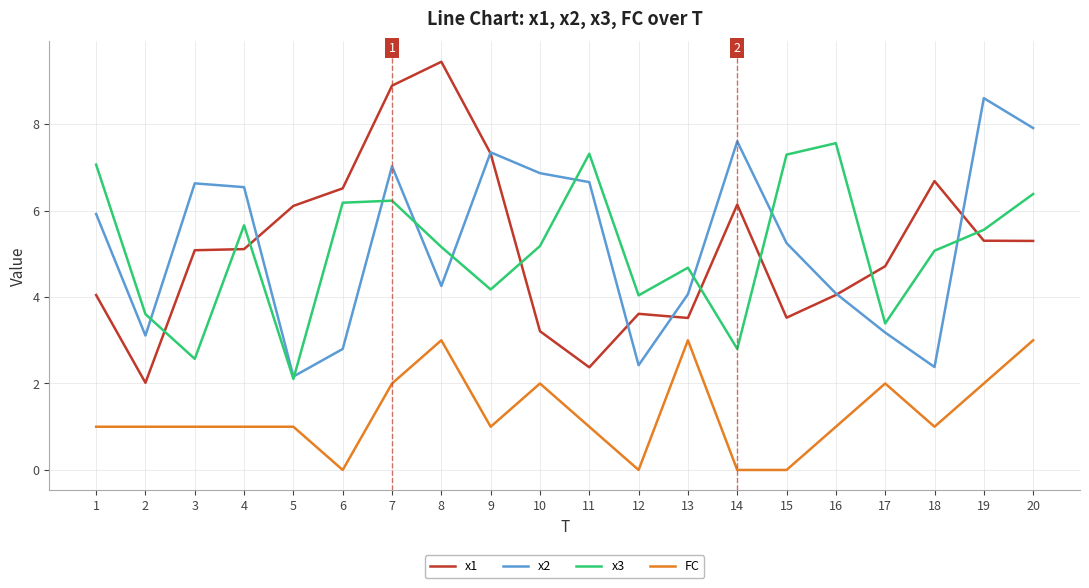

What are all the series names shown in the legend?

x1, x2, x3, FC